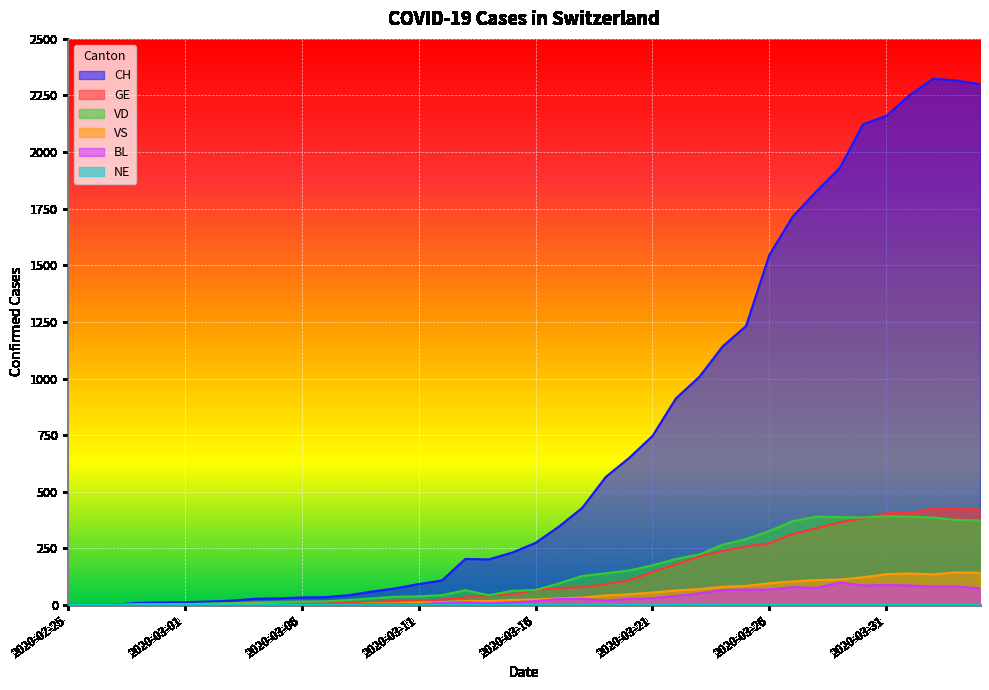

What is the greatest value displayed?

2324